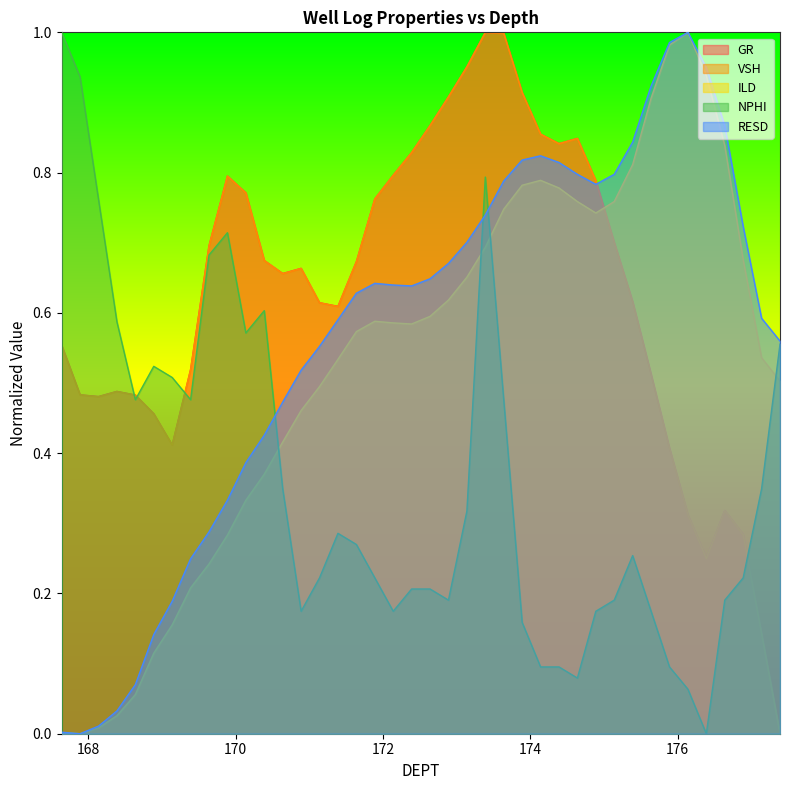

Reading left to right, transcribe all the data shown in this chart.

GR: 0.6	0.5	0.5	0.5	0.5	0.5	0.4	0.5	0.7	0.8	0.8	0.7	0.7	0.7	0.6	0.6	0.7	0.8	0.8	0.8	0.9	0.9	1.0	1.0	1.0	0.9	0.9	0.8	0.8	0.8	0.7	0.6	0.5	0.4	0.3	0.2	0.3	0.3	0.1	0.0
VSH: 0.6	0.5	0.5	0.5	0.5	0.5	0.4	0.5	0.7	0.8	0.8	0.7	0.7	0.7	0.6	0.6	0.7	0.8	0.8	0.8	0.9	0.9	1.0	1.0	1.0	0.9	0.9	0.8	0.8	0.8	0.7	0.6	0.5	0.4	0.3	0.2	0.3	0.3	0.1	0.0
ILD: 0.0	0.0	0.0	0.0	0.1	0.1	0.2	0.2	0.2	0.3	0.3	0.4	0.4	0.5	0.5	0.5	0.6	0.6	0.6	0.6	0.6	0.6	0.7	0.7	0.7	0.8	0.8	0.8	0.8	0.7	0.8	0.8	0.9	1.0	1.0	0.9	0.8	0.7	0.5	0.5
NPHI: 1.0	0.9	0.8	0.6	0.5	0.5	0.5	0.5	0.7	0.7	0.6	0.6	0.3	0.2	0.2	0.3	0.3	0.2	0.2	0.2	0.2	0.2	0.3	0.8	0.5	0.2	0.1	0.1	0.1	0.2	0.2	0.3	0.2	0.1	0.1	0.0	0.2	0.2	0.3	0.6
RESD: 0.0	0.0	0.0	0.0	0.1	0.1	0.2	0.2	0.3	0.3	0.4	0.4	0.5	0.5	0.6	0.6	0.6	0.6	0.6	0.6	0.6	0.7	0.7	0.7	0.8	0.8	0.8	0.8	0.8	0.8	0.8	0.8	0.9	1.0	1.0	0.9	0.9	0.7	0.6	0.6